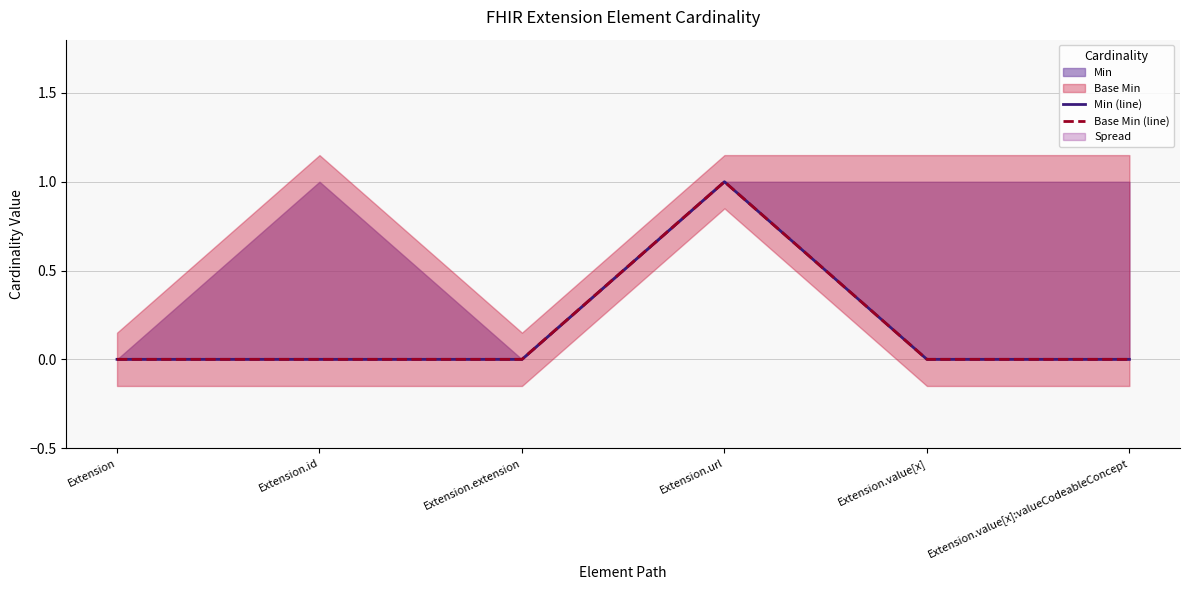

List the labels in order of Base Min (line) value, largest first.

Extension.url, Extension, Extension.id, Extension.extension, Extension.value[x], Extension.value[x]:valueCodeableConcept